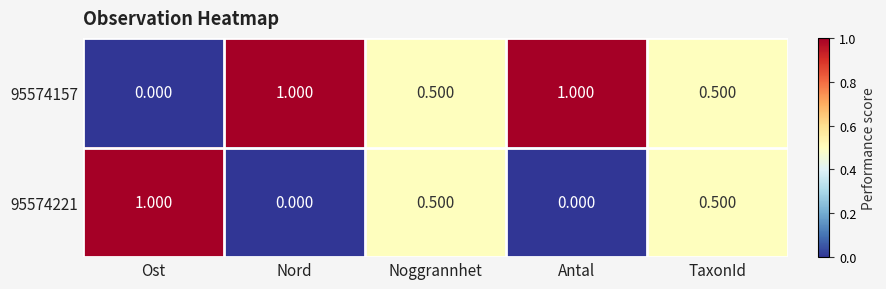

Is the value of 95574157 at Ost greater than the value of 95574221 at Ost?

No